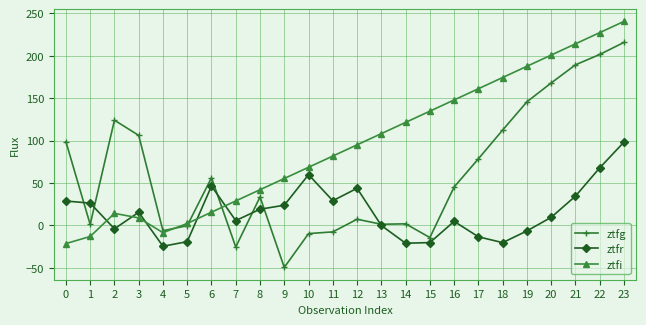

The value of ztfi at 11 is 81.8. True or false?

True